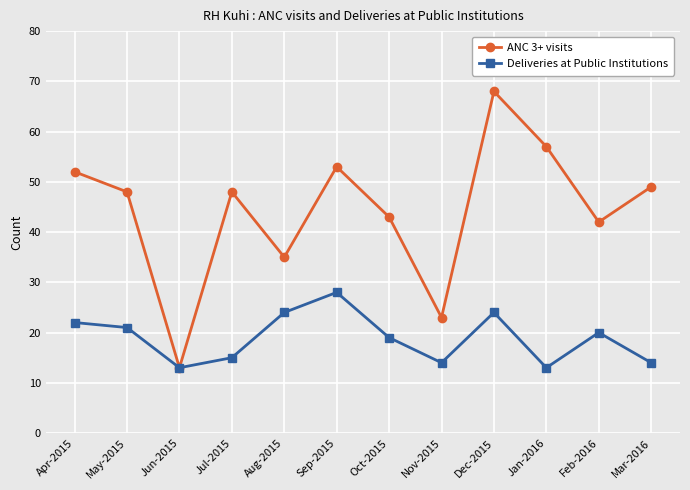

What is the label of the 8th point from the left?

Nov-2015